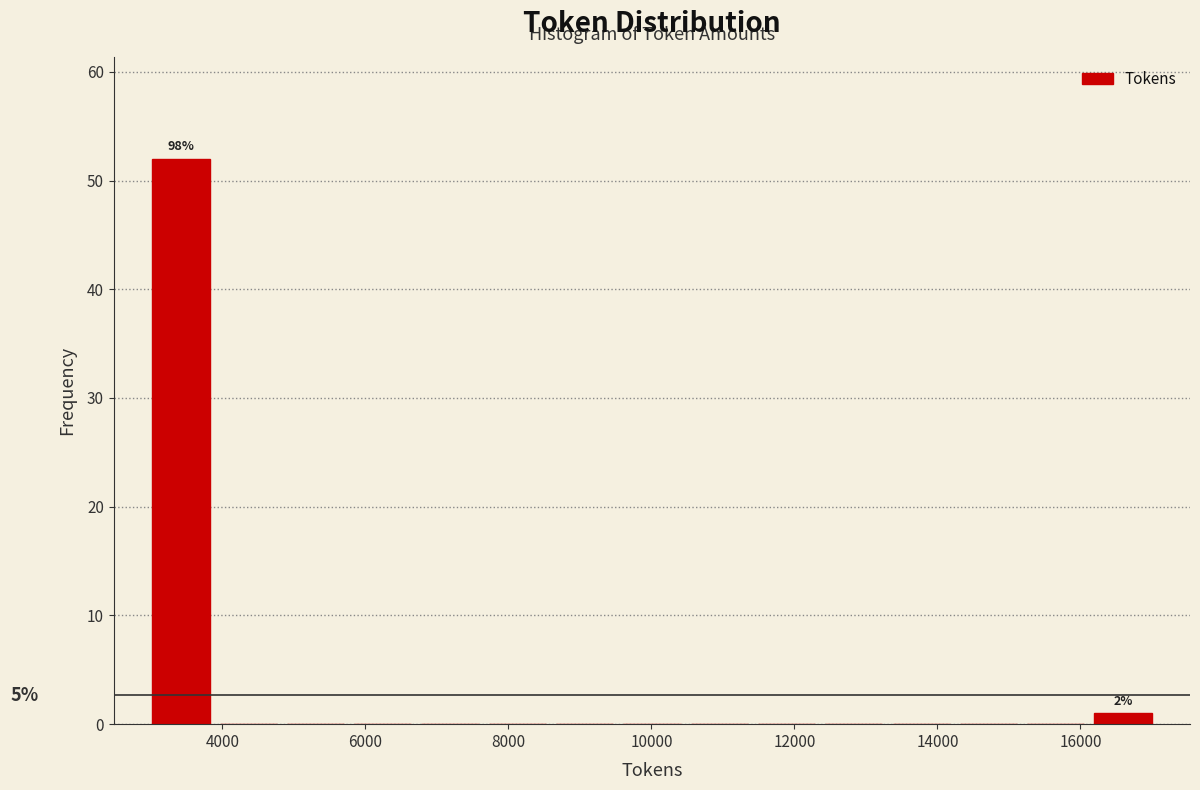

Over which range of the x-axis is the bar tallest?

3000 to 3800